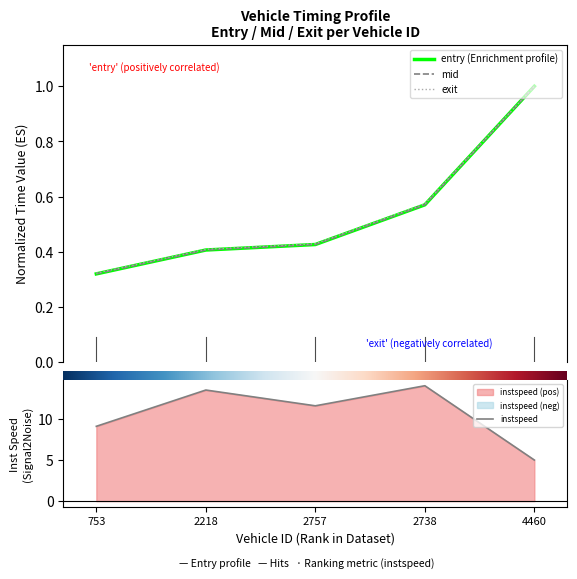

What is the average value of the mid series?

0.5